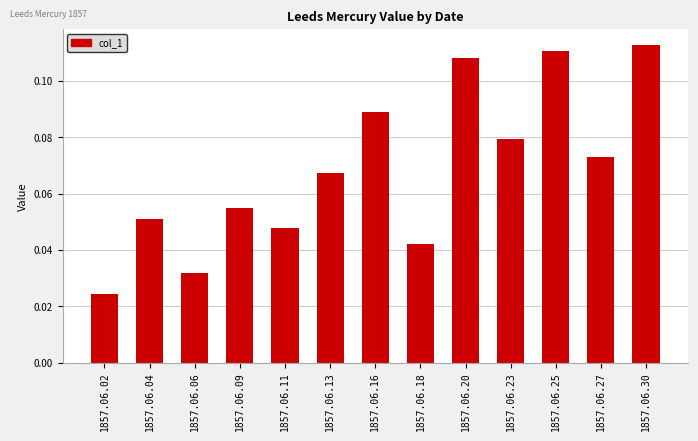

List the labels in order of value, smallest first.

1857.06.02, 1857.06.06, 1857.06.18, 1857.06.11, 1857.06.04, 1857.06.09, 1857.06.13, 1857.06.27, 1857.06.23, 1857.06.16, 1857.06.20, 1857.06.25, 1857.06.30